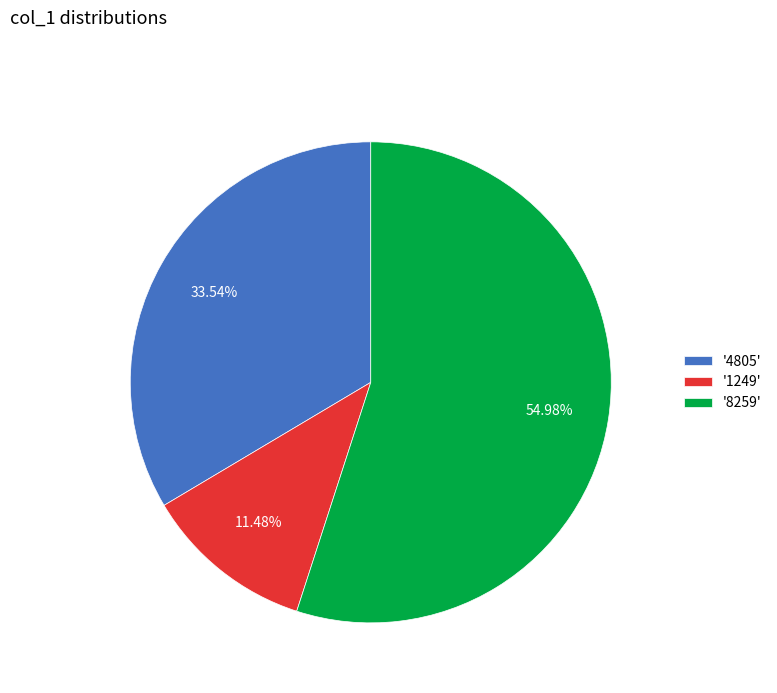

Rank the categories by value from lowest to highest.

'1249', '4805', '8259'